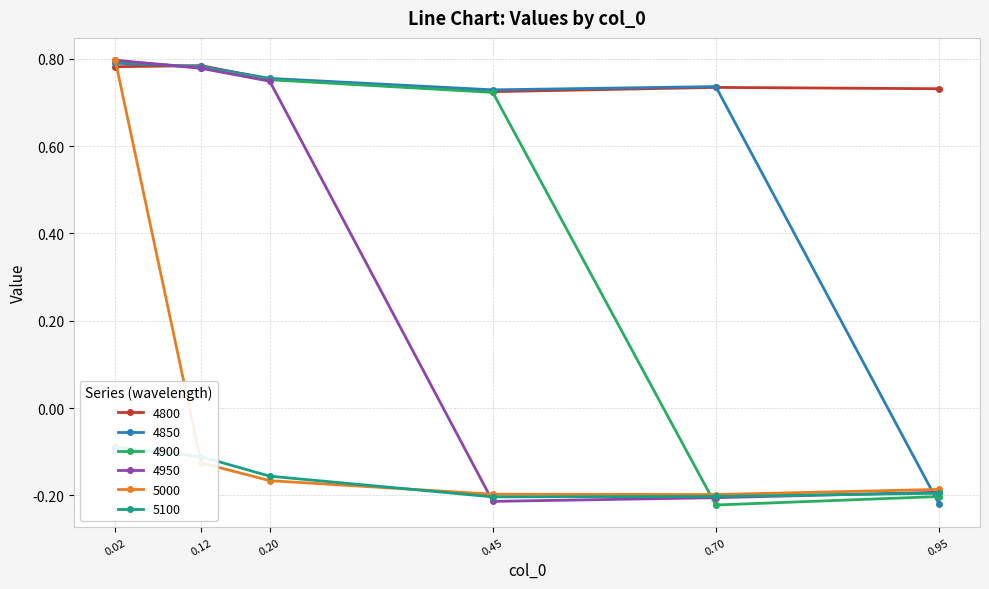

Is the value of 4900 at 0.20 greater than the value of 5000 at 0.70?

Yes